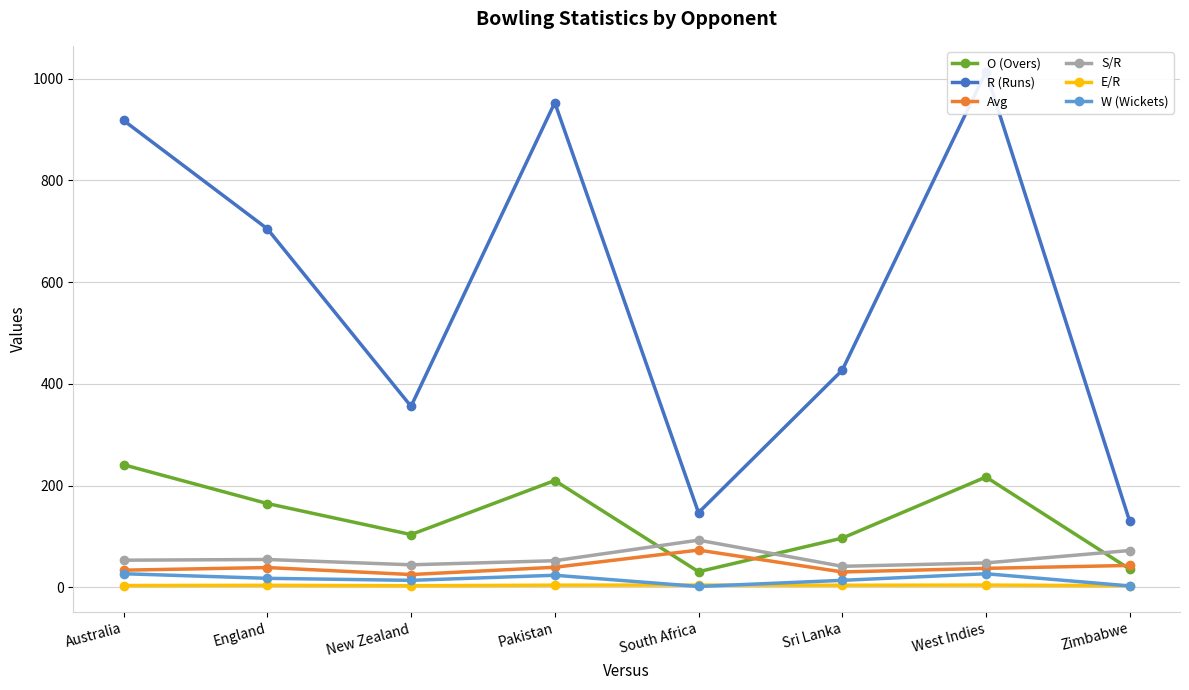

What is the value of the O (Overs) point at the 4th from the left?

210.2